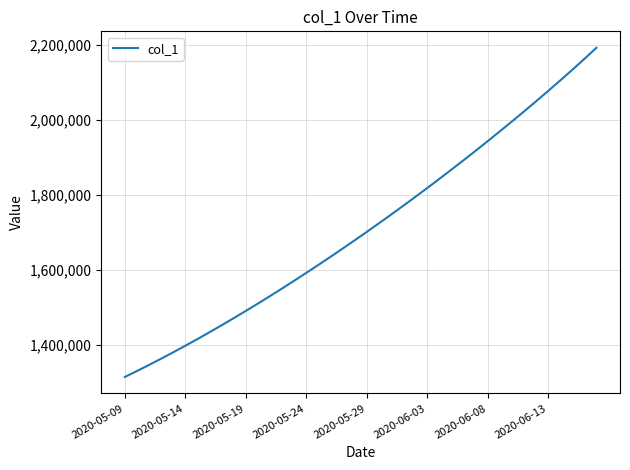

What is the difference between the maximum and minimum values?

877877.8